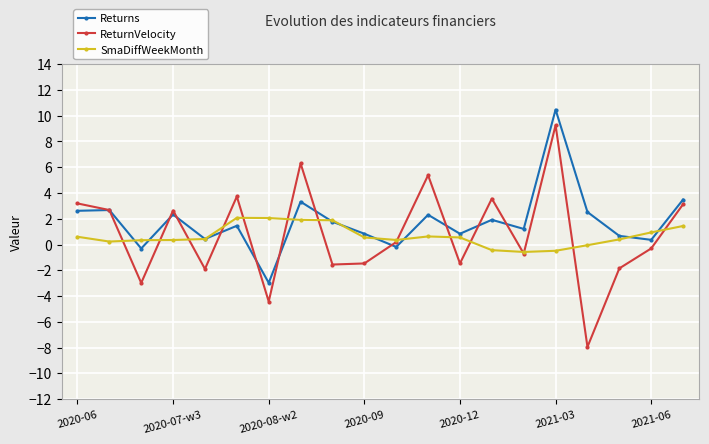

Which series has the largest range (max minus min)?

ReturnVelocity